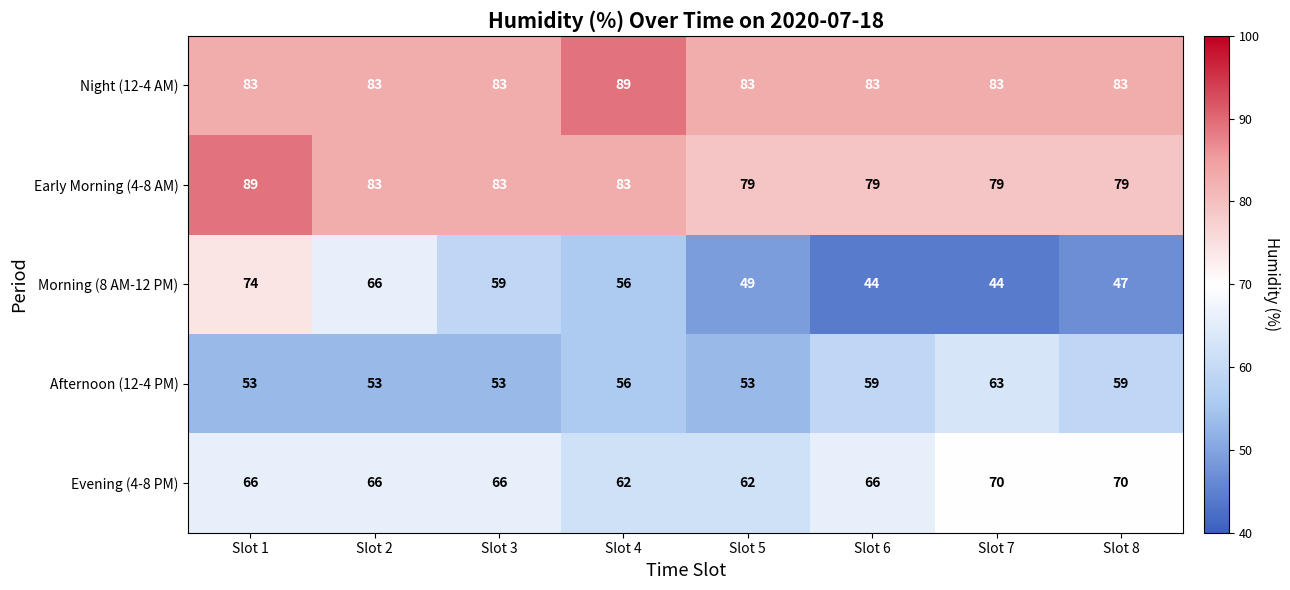

At how many categories does at least one series exceed 46?

8